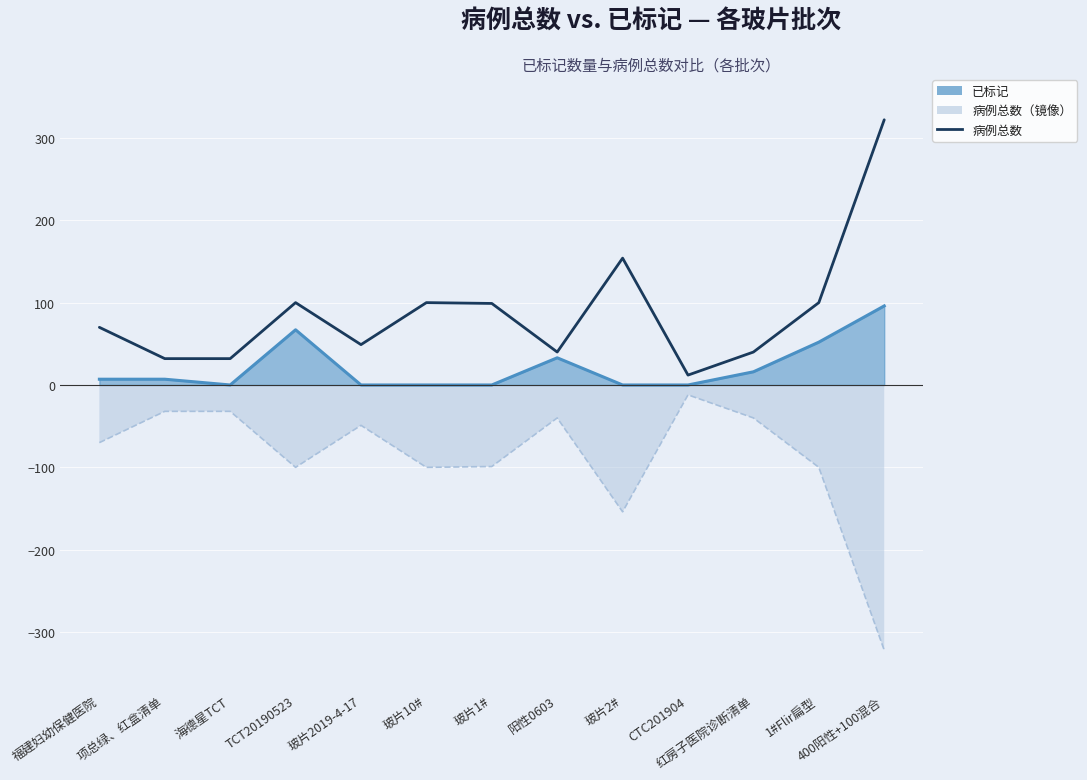

How many values are below 70?

6